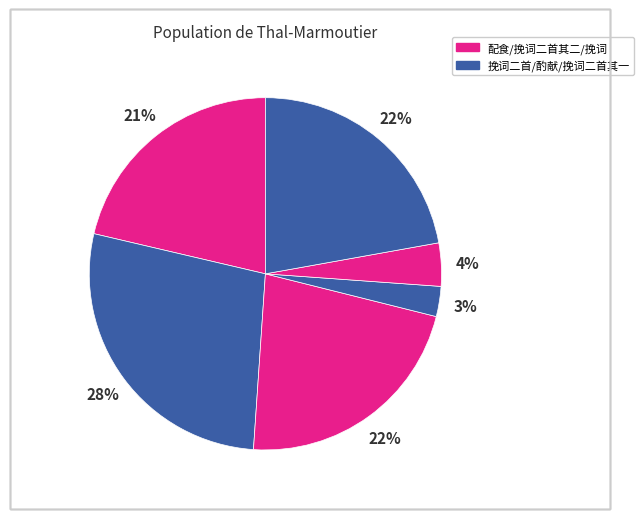

To the nearest percent, what is the difference between the largest and smallest slice percentages?

25%